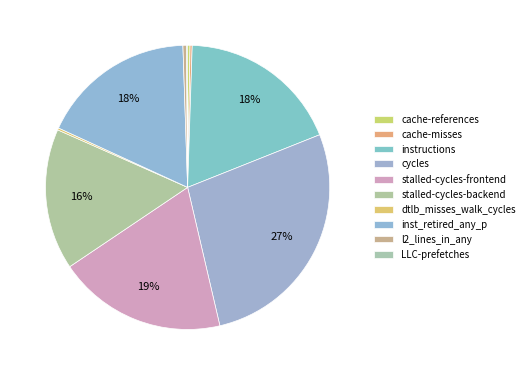

Which category has the smallest portion of the pie?

LLC-prefetches